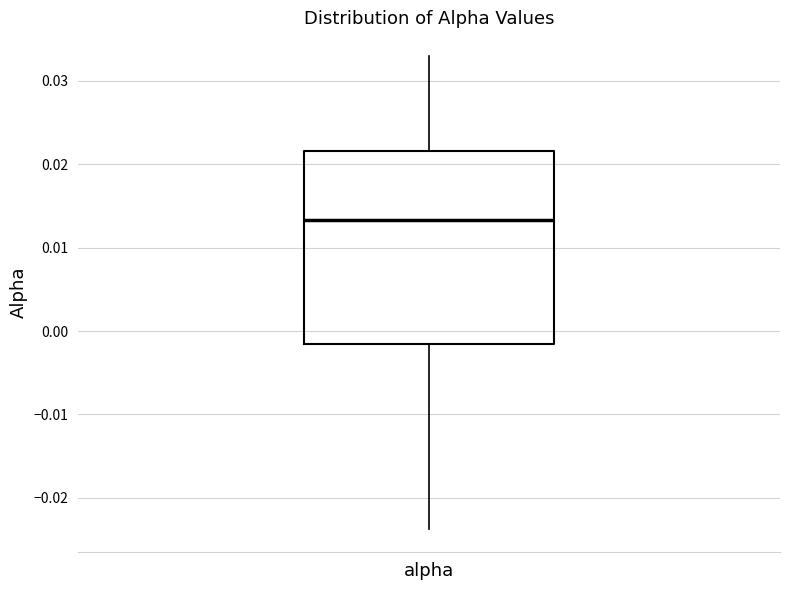

Read this box plot against the y-axis: the position of the median line, the range covered by the box, and the ends of both whiskers. The values are not printed on the chart, so give them approximately, as read against the axis.

median 0.013, box -0.002 to 0.022, whiskers -0.024 to 0.033